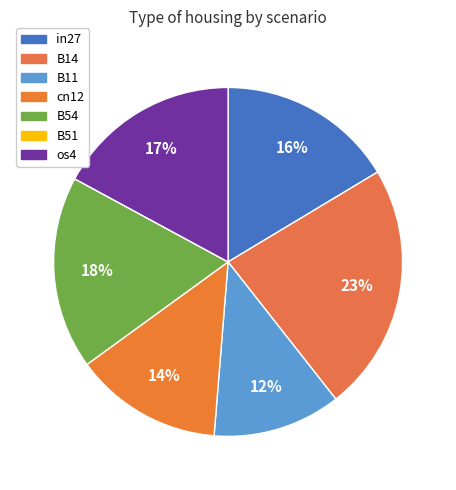

To the nearest percent, what is the average slice percentage?

14%